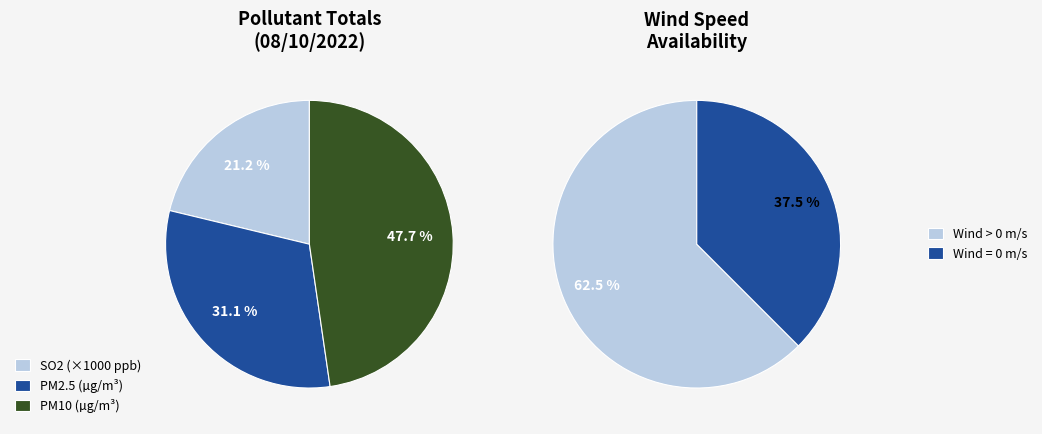

Is it true that 16:00 is 1% of the pie?

False